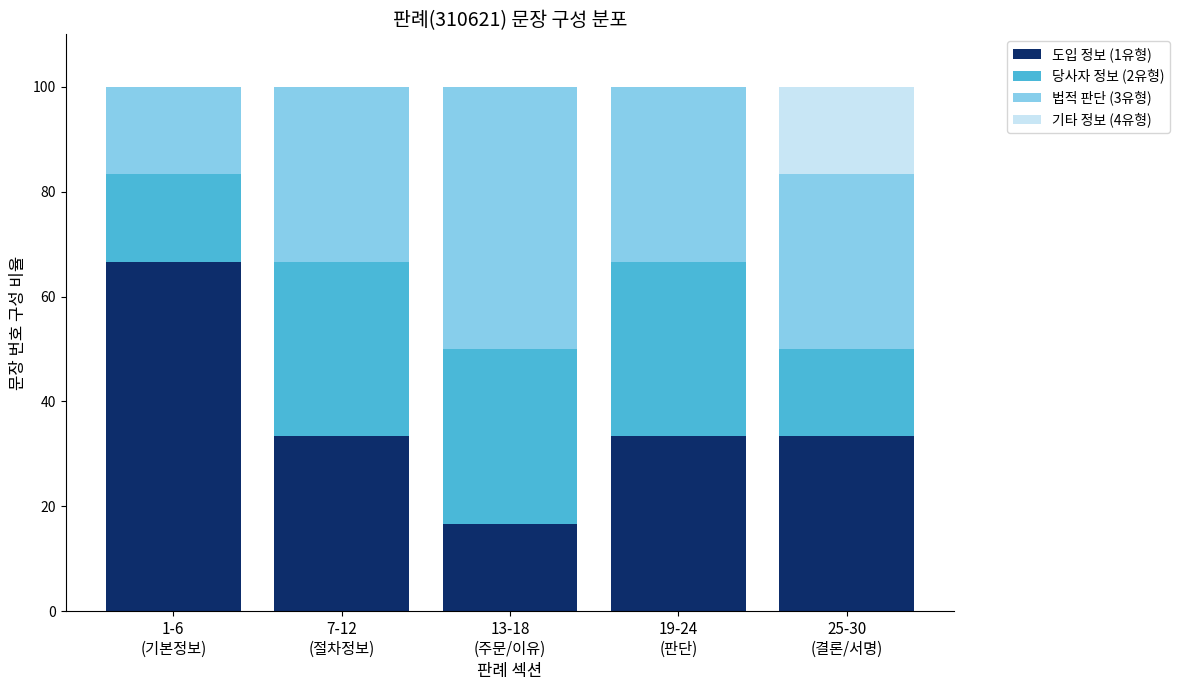

What is the maximum value for 도입 정보 (1유형)?

66.7